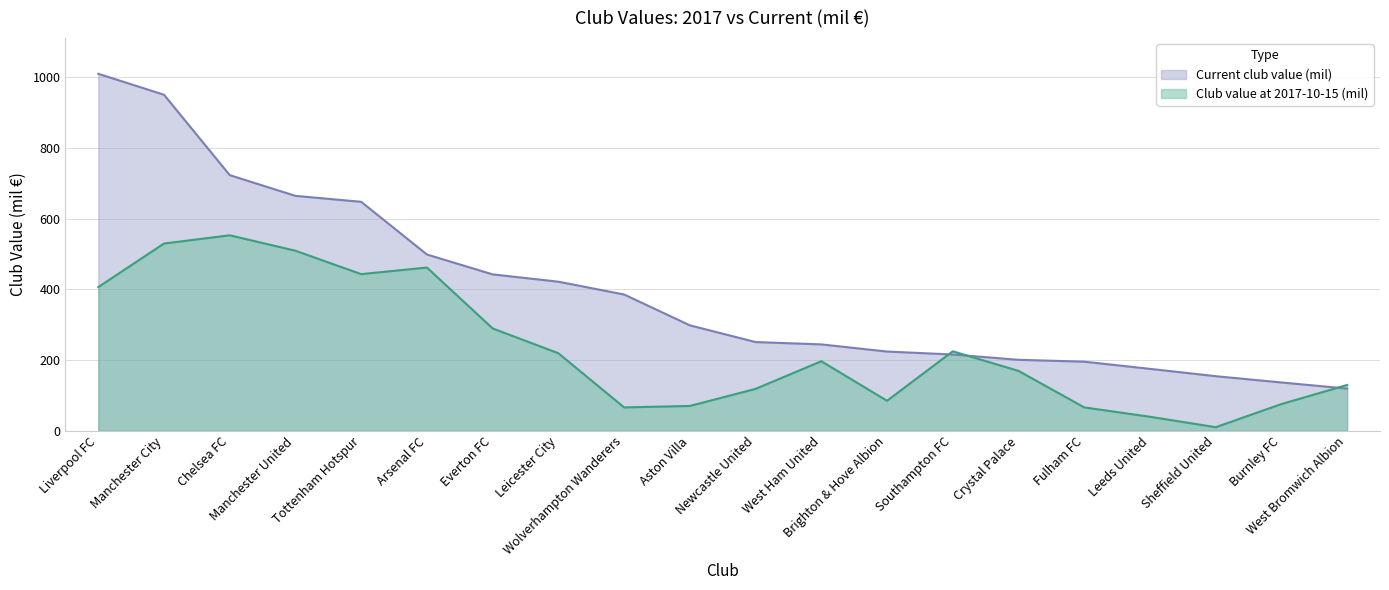

What is the greatest value displayed?

1010.0